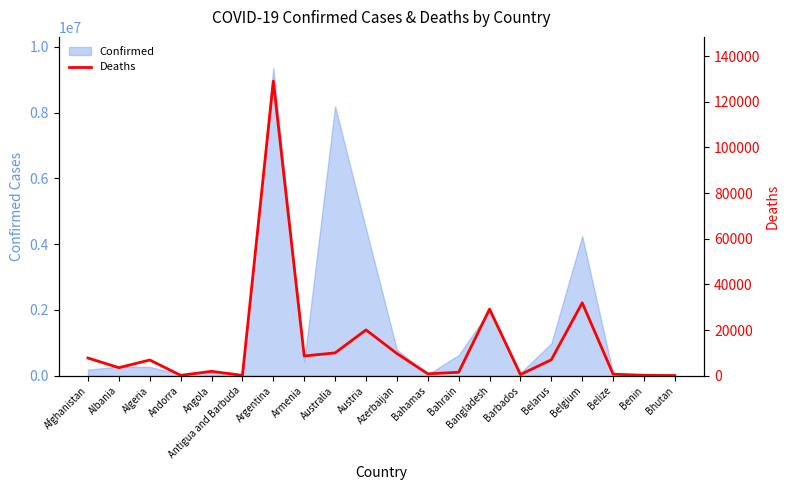

What is the maximum value for Confirmed?

9367172